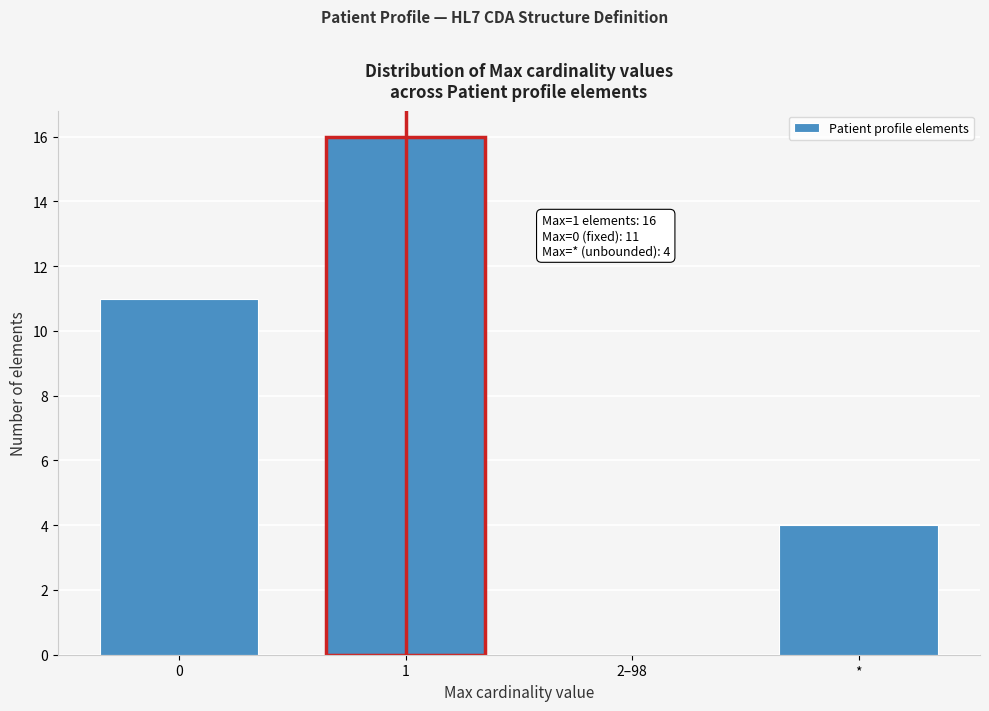

Reading left to right, list all the values displayed in this chart.

0=11	1=16	2–98=0	*=4